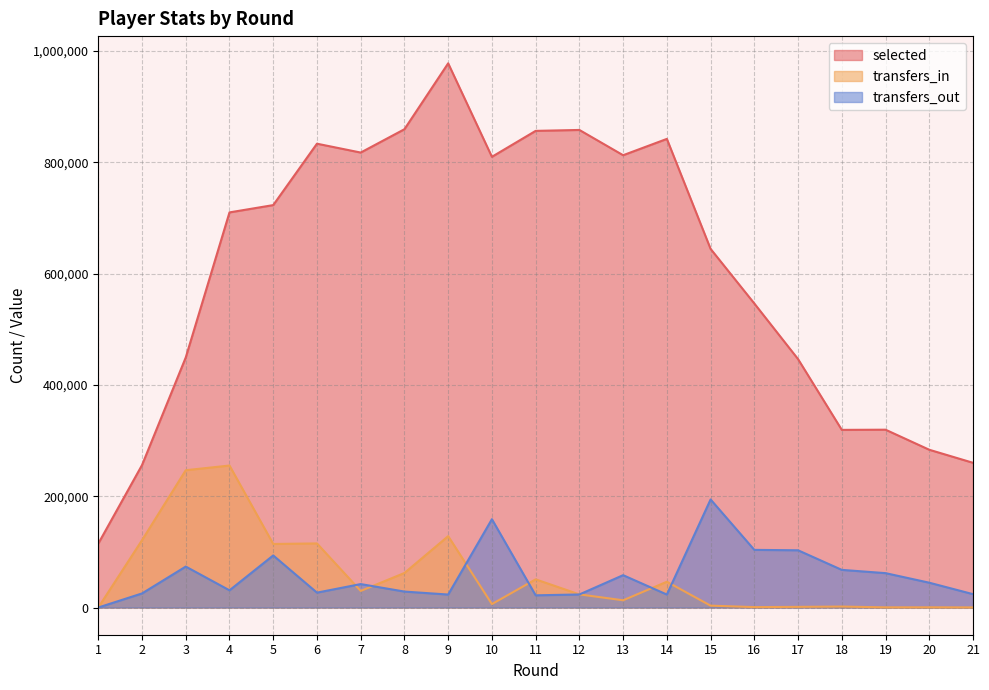

List the series in order of their peak value, lowest first.

transfers_out, transfers_in, selected